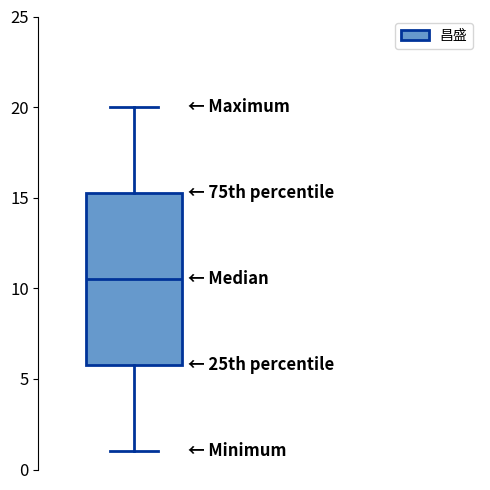

Where does the upper whisker of the box end on the y-axis? The values are not printed on the chart, so give them approximately, as read against the axis.

20.0